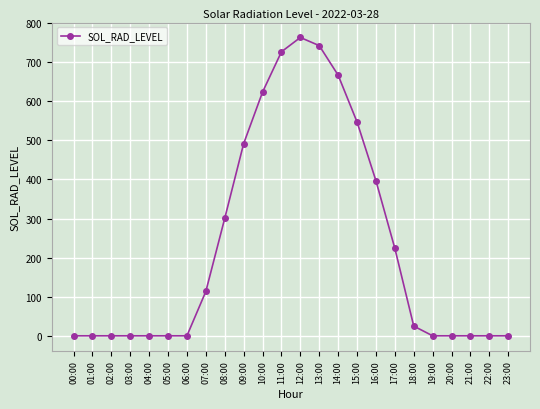

Which category has the highest value across all series?

12:00